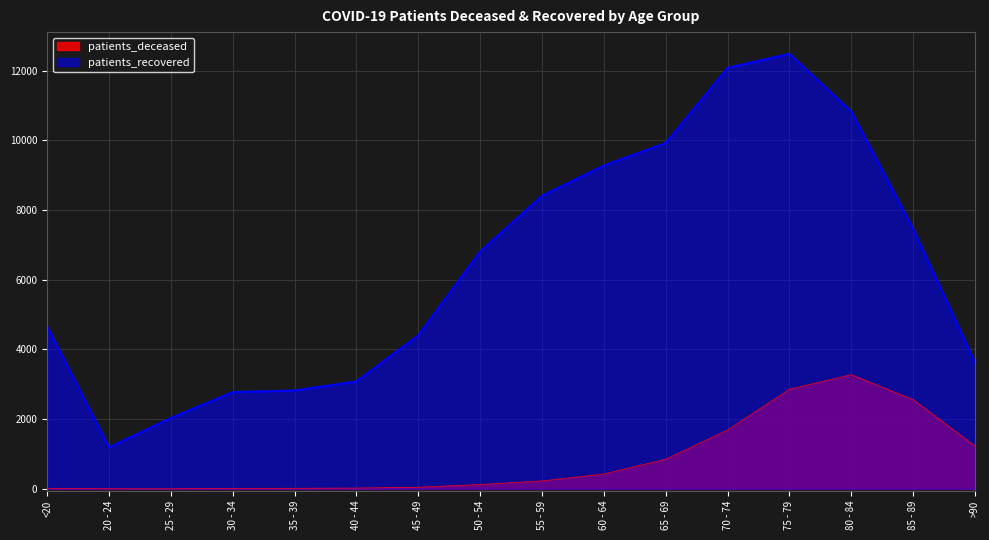

Does the chart display data point markers on the line(s)?

No